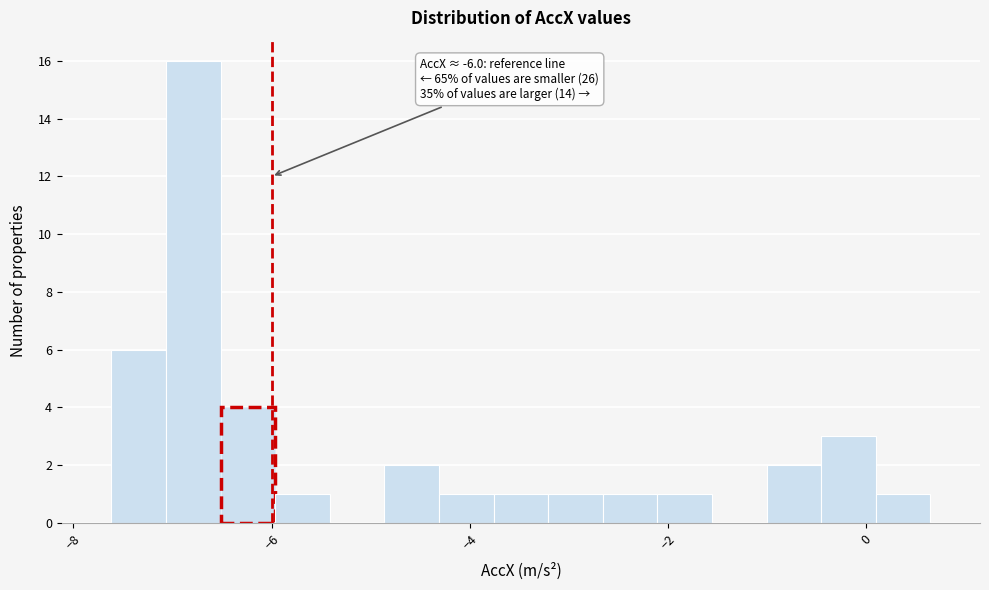

Read against the x-axis, roughly where is the centre of the tallest bar?

-6.8